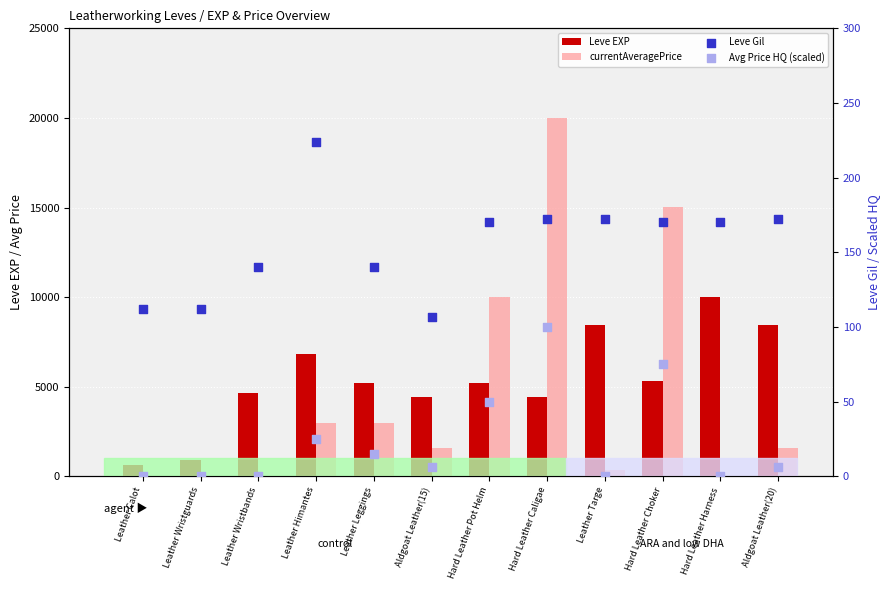

Which series has the largest Y range (max minus min)?

currentAveragePrice